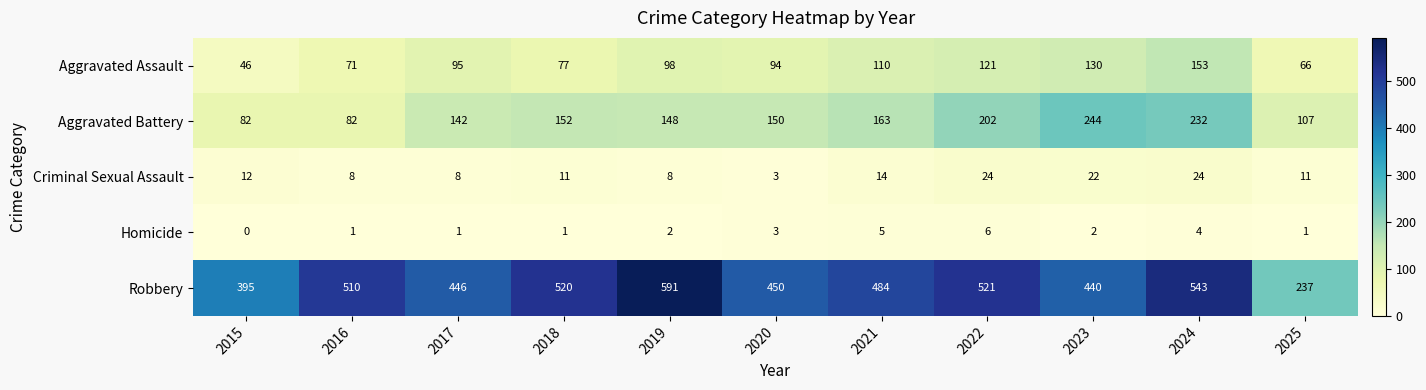

Is it true that Robbery equals 862 at 2024?

False